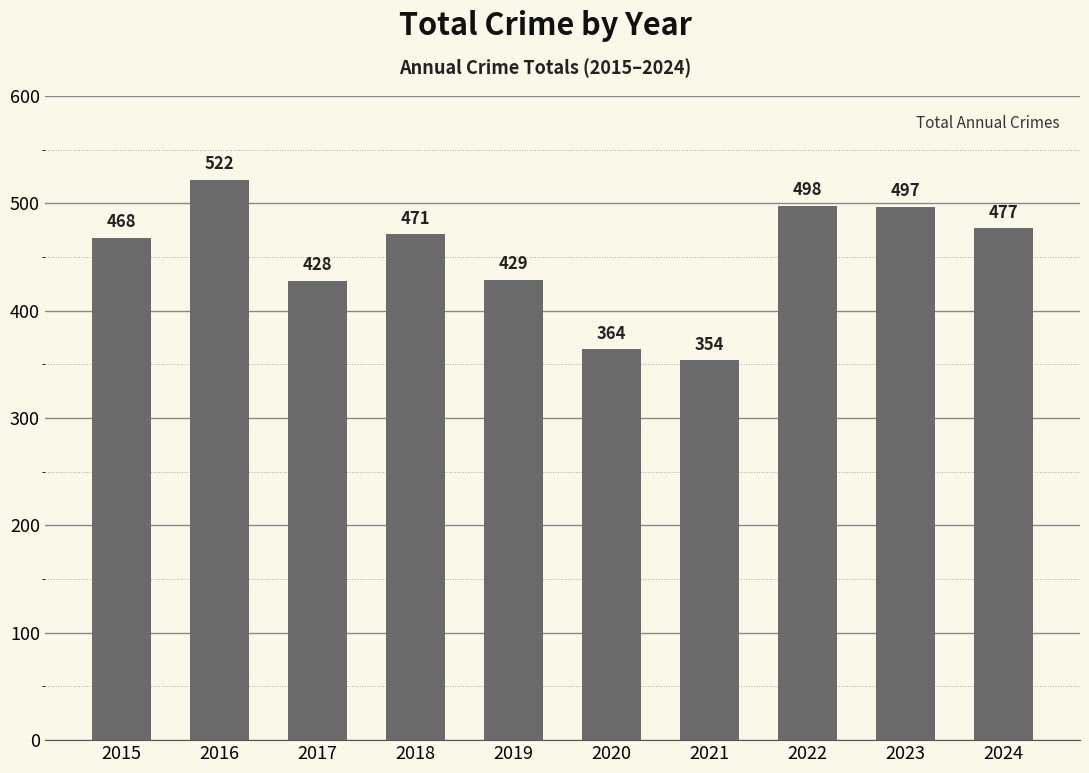

What is the smallest value displayed?

354